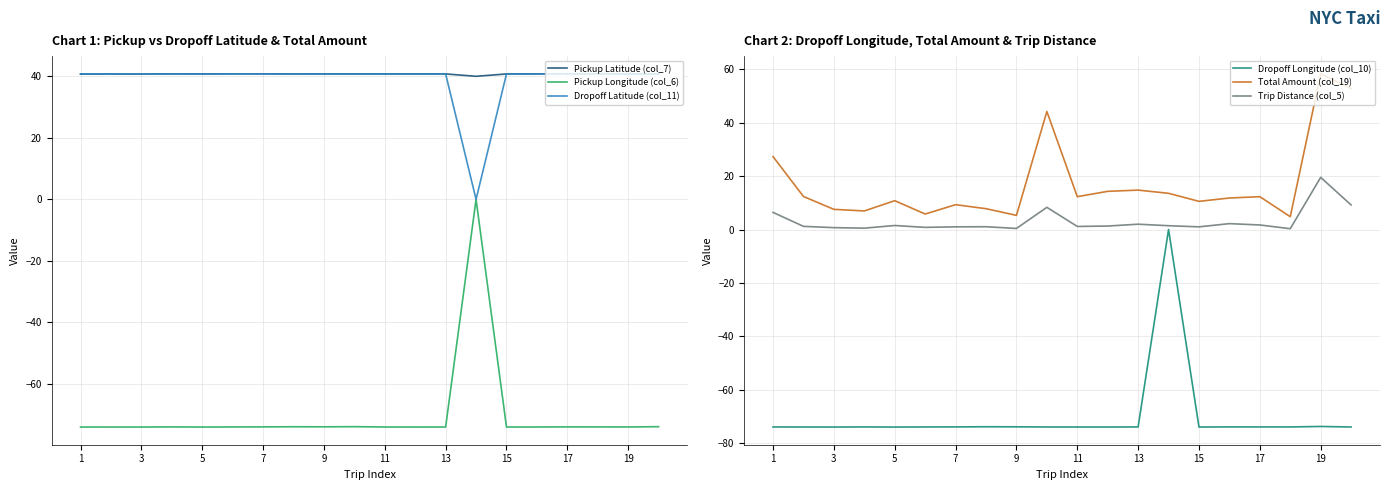

What are all the series names shown in the legend?

Pickup Latitude (col_7), Pickup Longitude (col_6), Dropoff Latitude (col_11), Dropoff Longitude (col_10), Total Amount (col_19), Trip Distance (col_5)